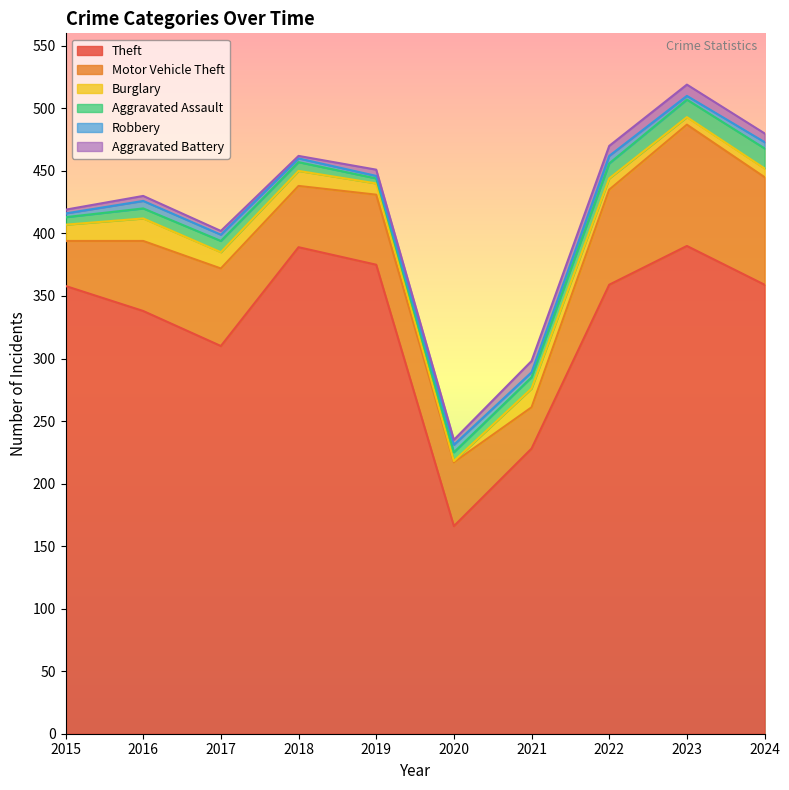

What is the total value across all series at 2021?

298